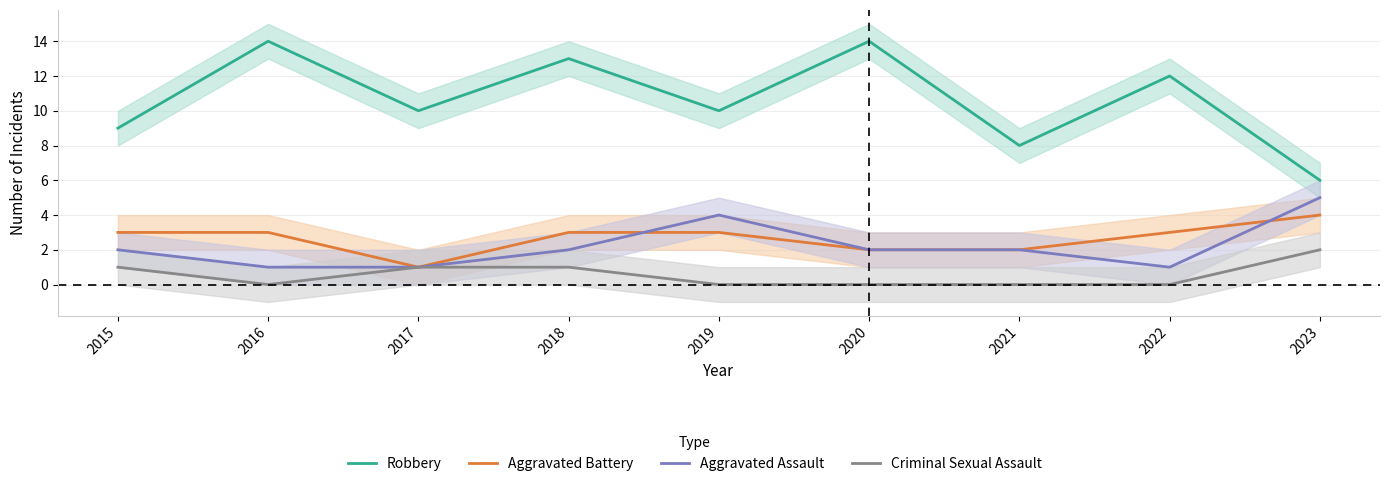

Rank the series by their maximum value, from highest to lowest.

Robbery, Aggravated Assault, Aggravated Battery, Criminal Sexual Assault